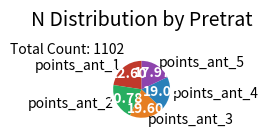

How many segments does this pie chart have?

5